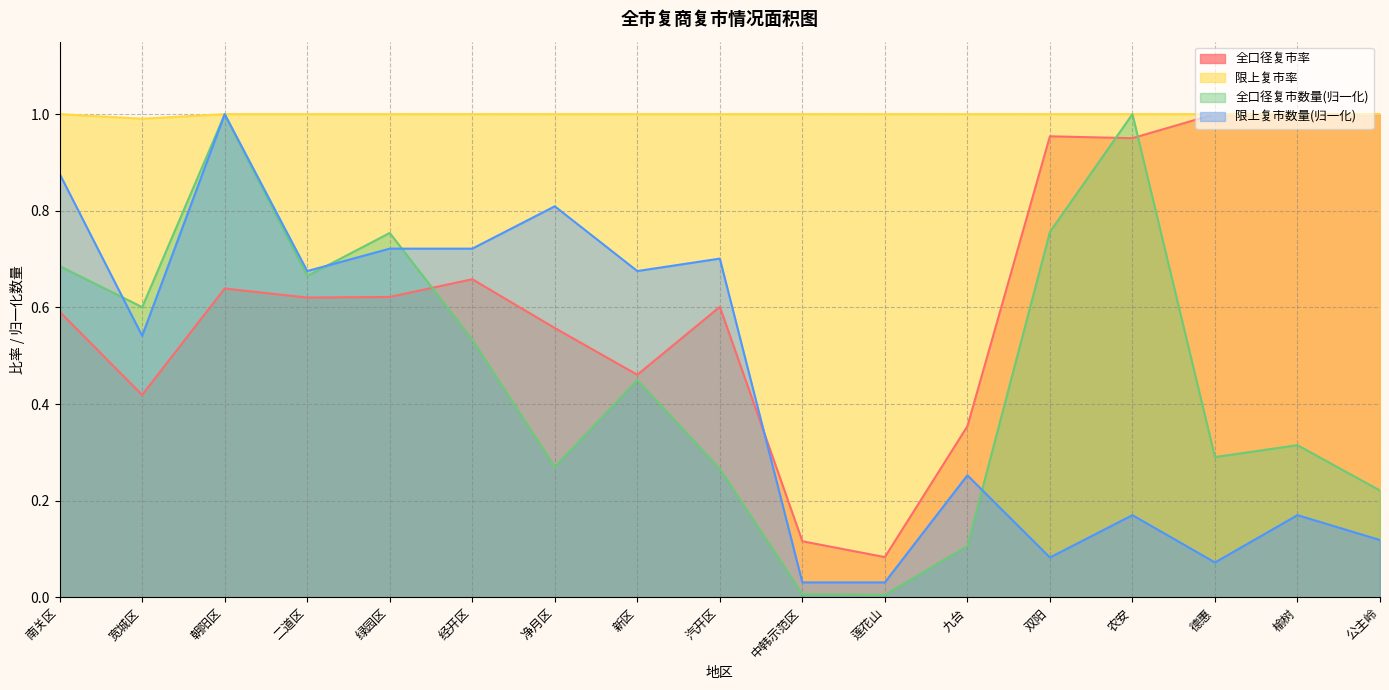

What position from the right is 公主岭?

1